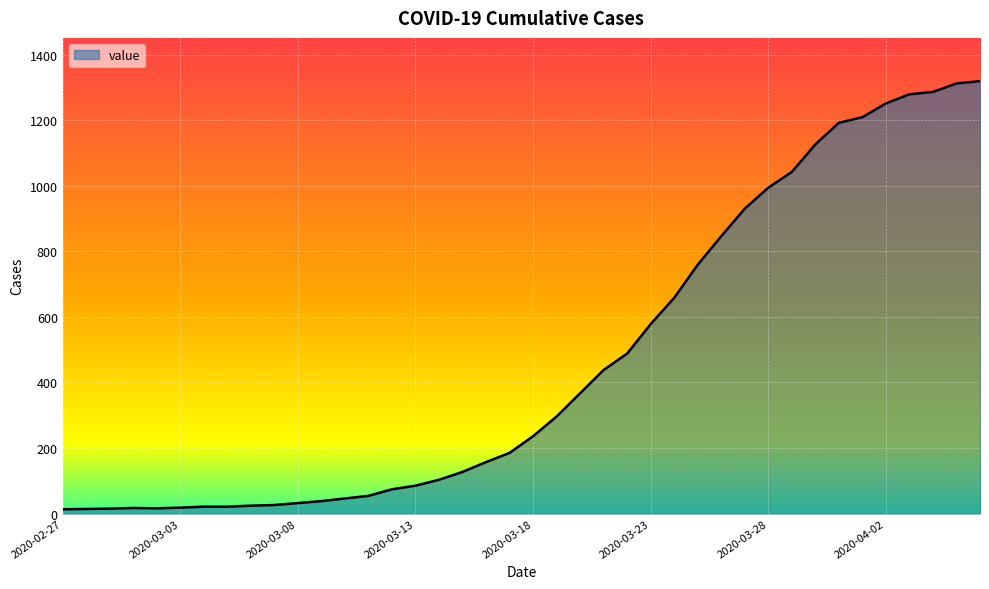

What is the difference between the maximum and second lowest values?

1305